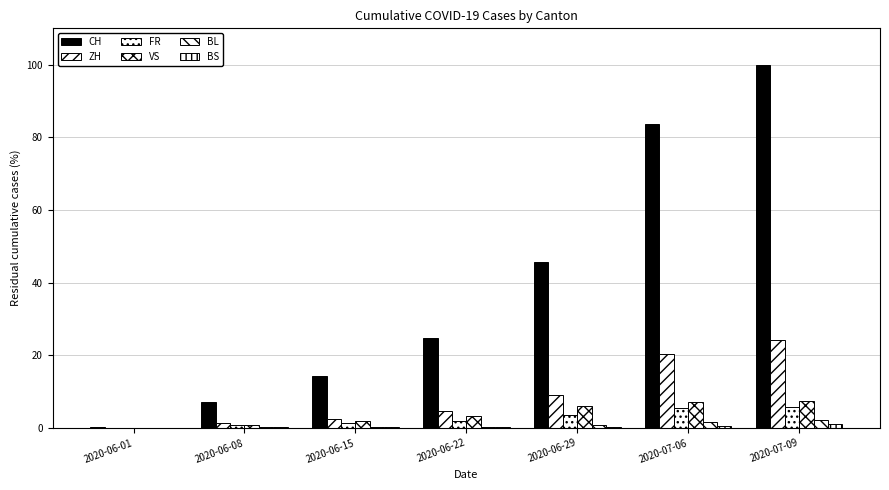

Are the bars horizontal?

No